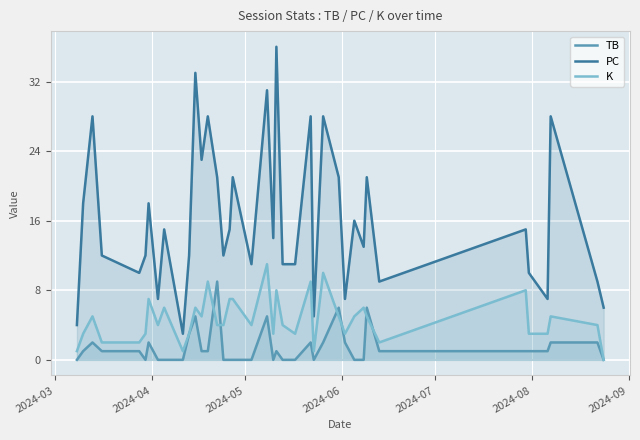

Rank the series by their average value, from highest to lowest.

PC, K, TB